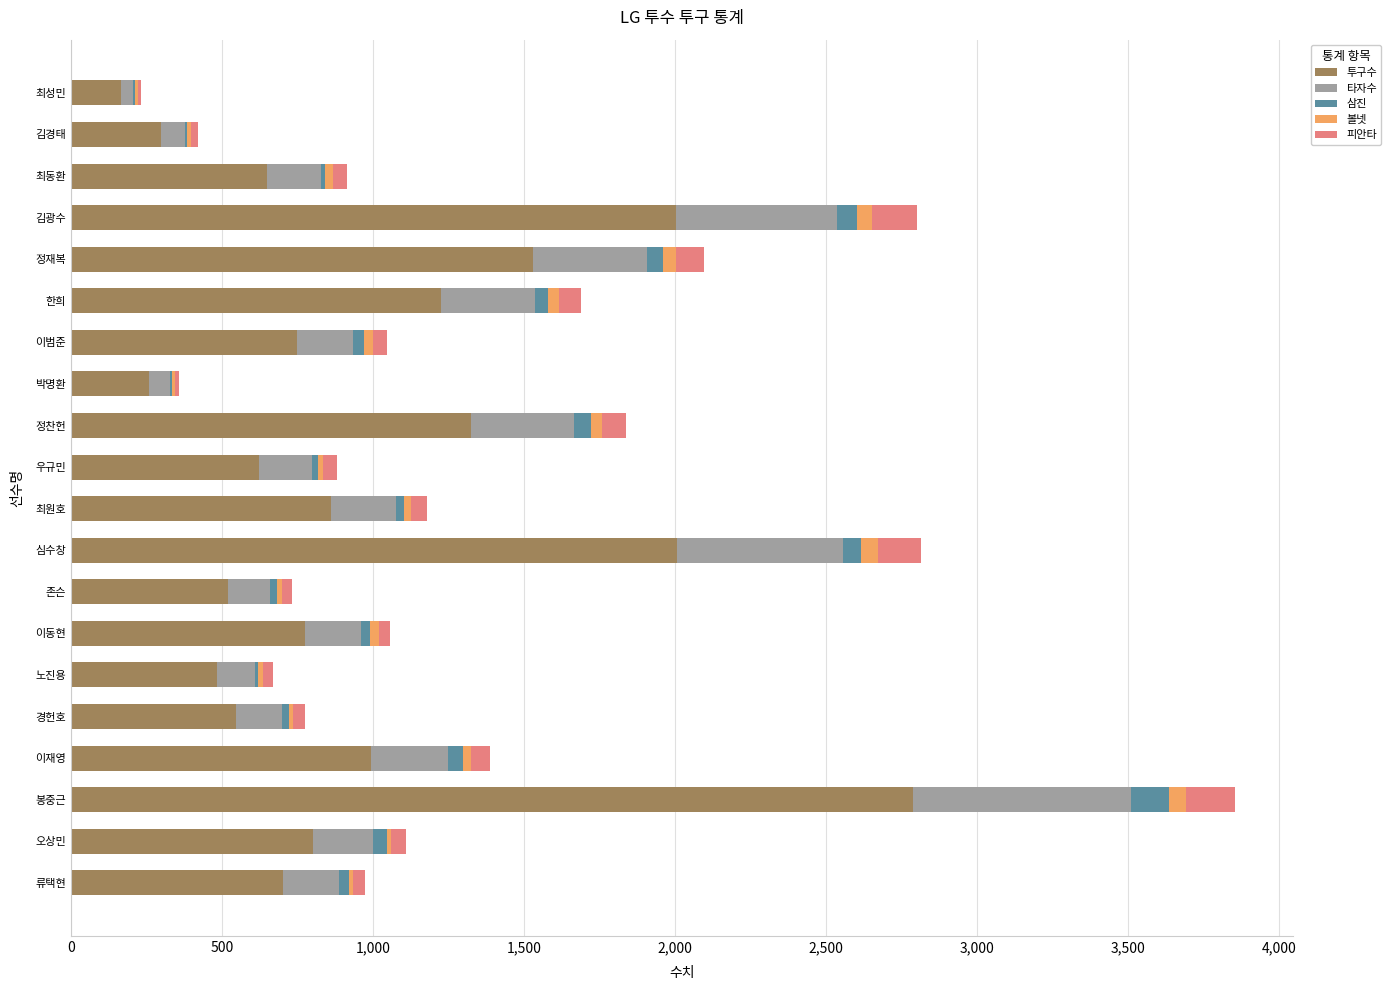

The value of 투구수 at 한희 is 1984. True or false?

False